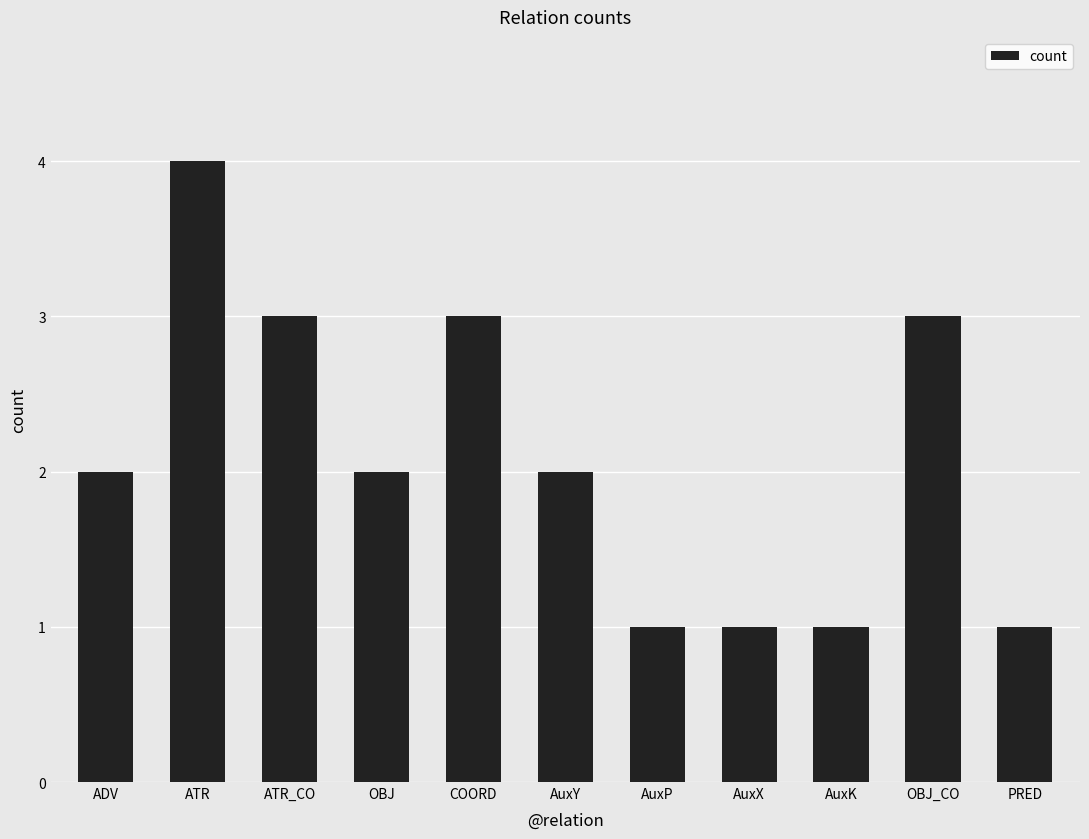

What is the greatest value displayed?

4